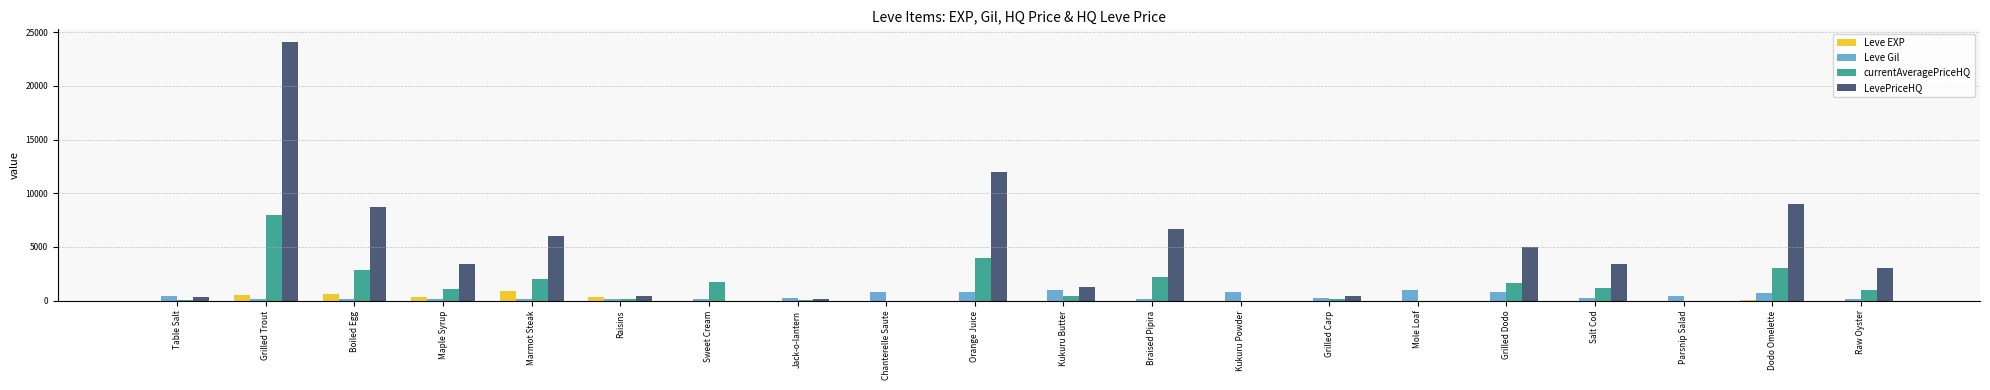

Which series has the largest total across all categories?

LevePriceHQ